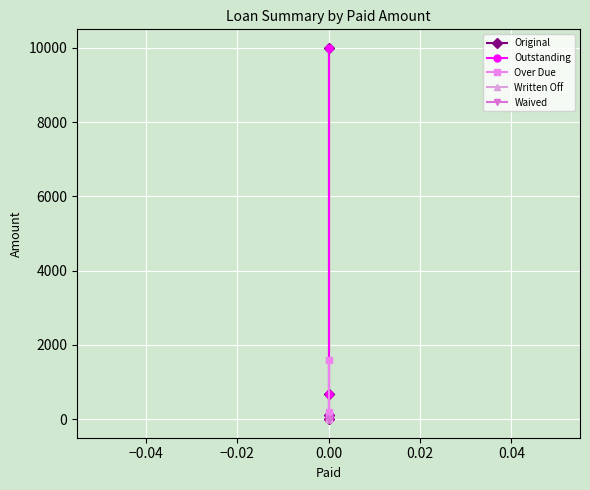

Reading left to right, transcribe all the data shown in this chart.

Original: 10000.0	685.1	100.0	0.0
Outstanding: 10000.0	685.1	100.0	0.0
Over Due: 1581.5	194.0	100.0	0.0
Written Off: 0.0	0.0	0.0	0.0
Waived: 0.0	0.0	0.0	0.0